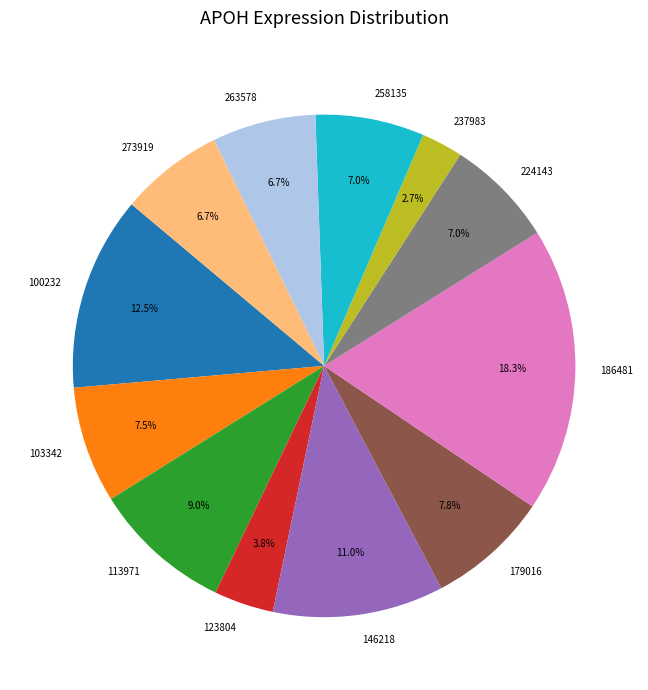

Which slice is the smallest?

237983